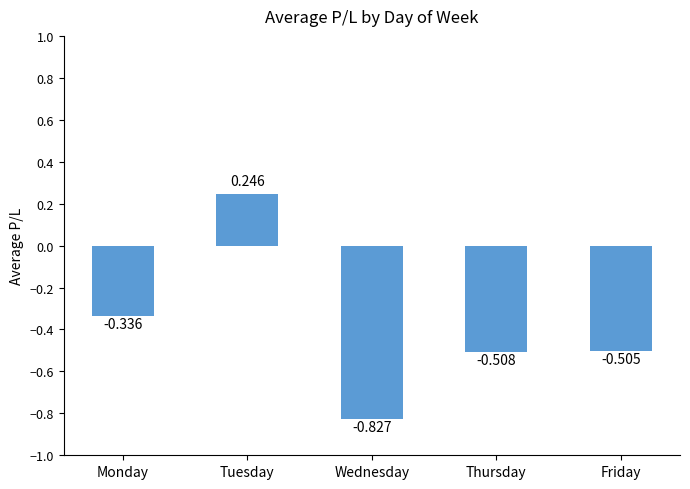

At which label is the value closest to 0?

Tuesday